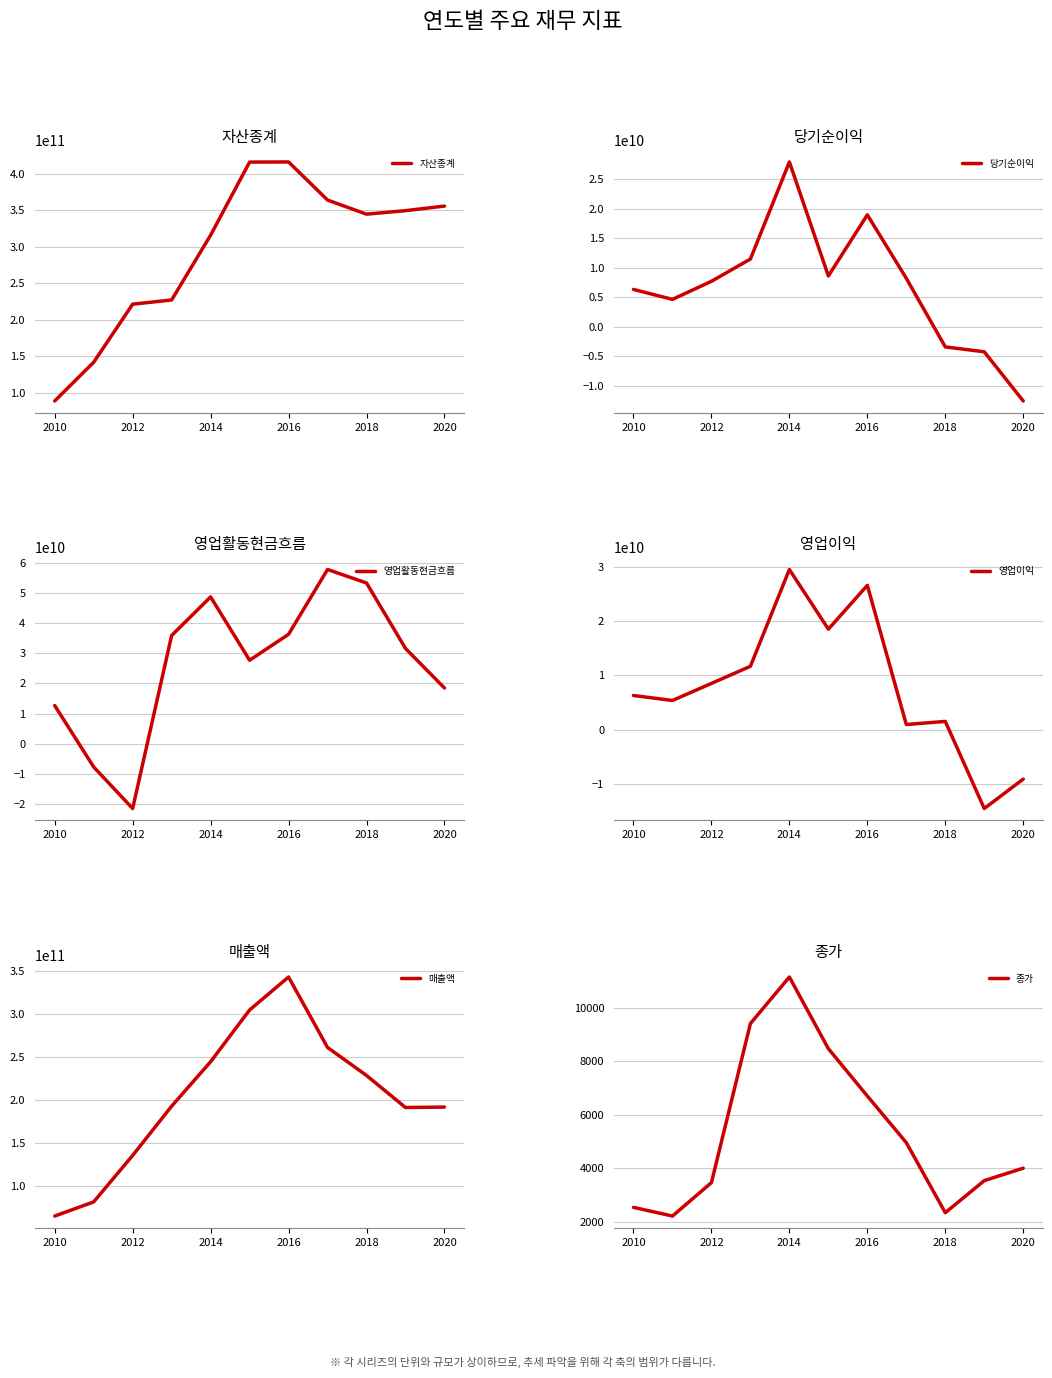

The value of 영업활동현금흐름 at 2012 is -29835101104. True or false?

False